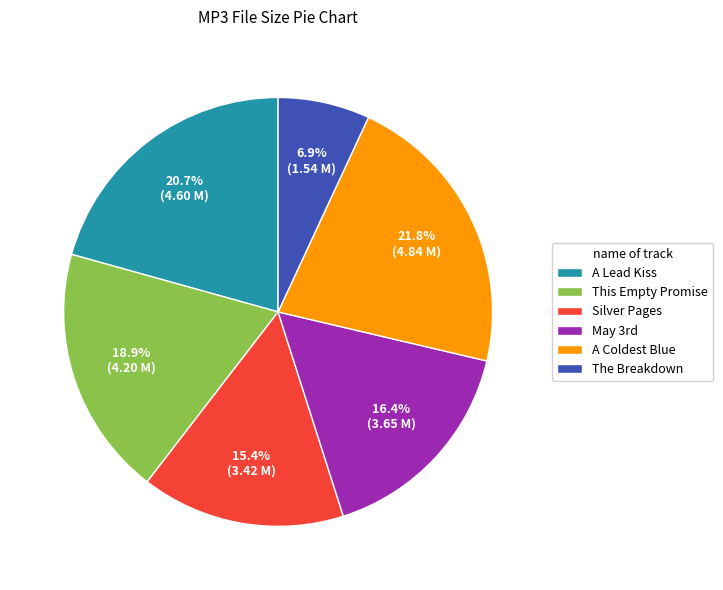

Is there any slice that represents more than half of the pie?

No